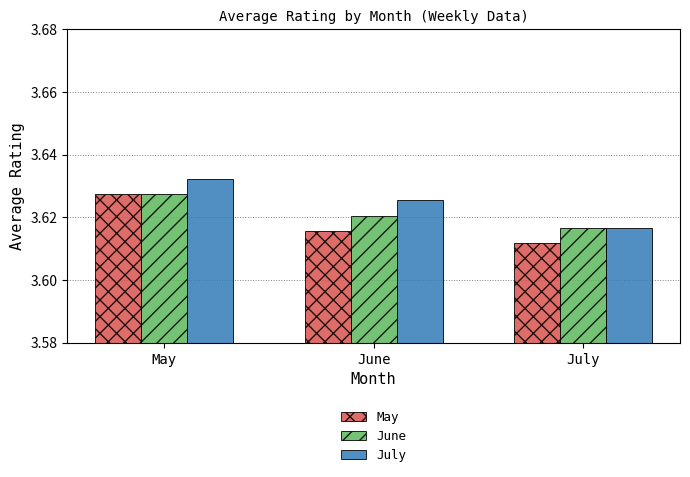

What are all the series names shown in the legend?

May, June, July